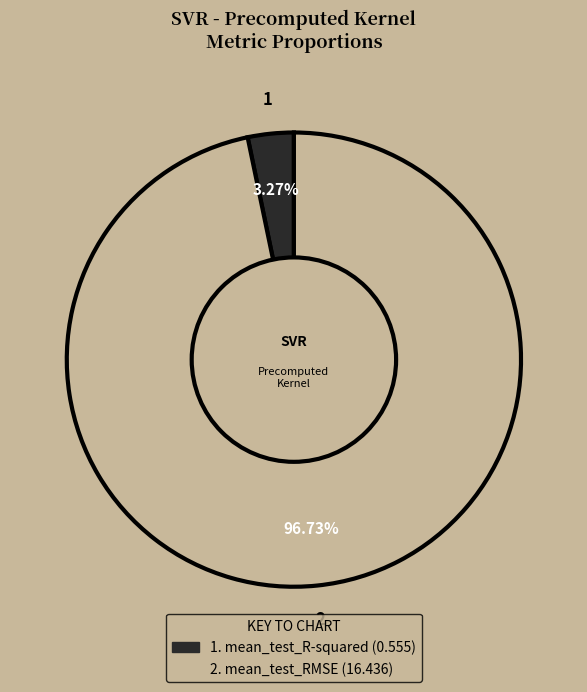

Does any single category account for the majority?

Yes